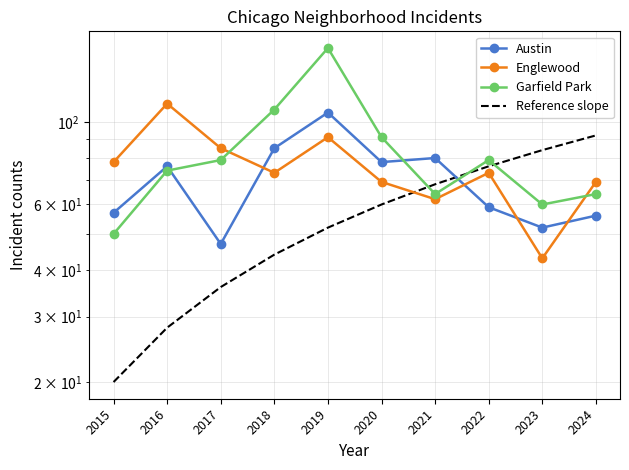

Rank the series by their average value, from highest to lowest.

Garfield Park, Englewood, Austin, Reference slope